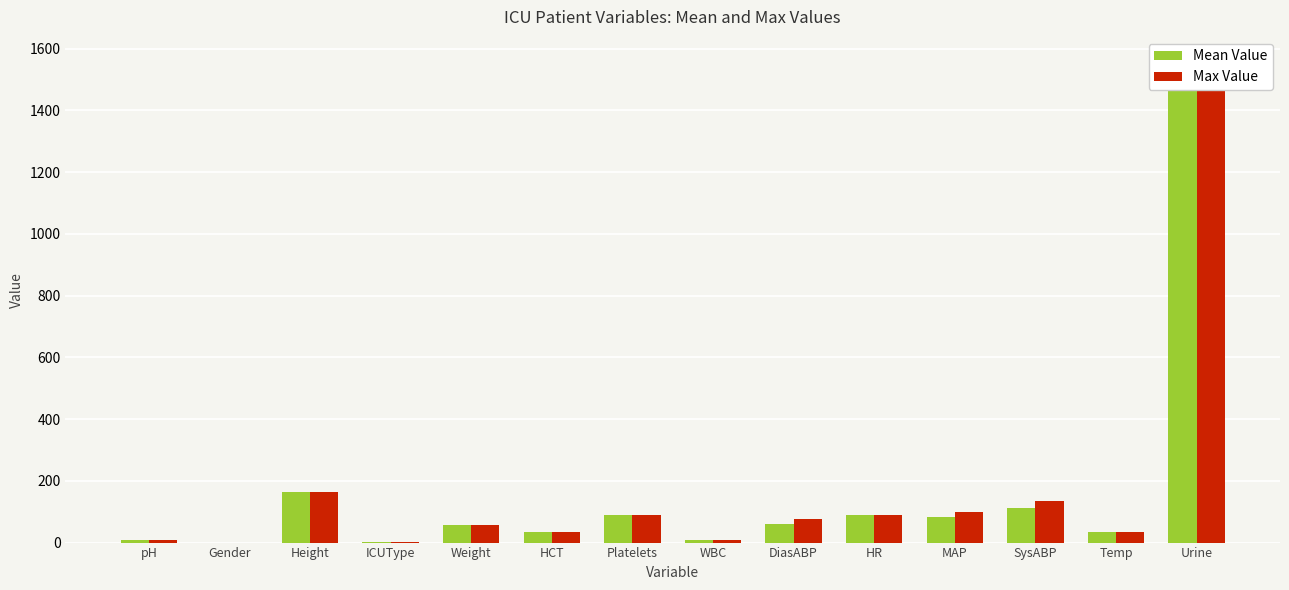

The Max Value series shows 94.3 at Weight. True or false?

False